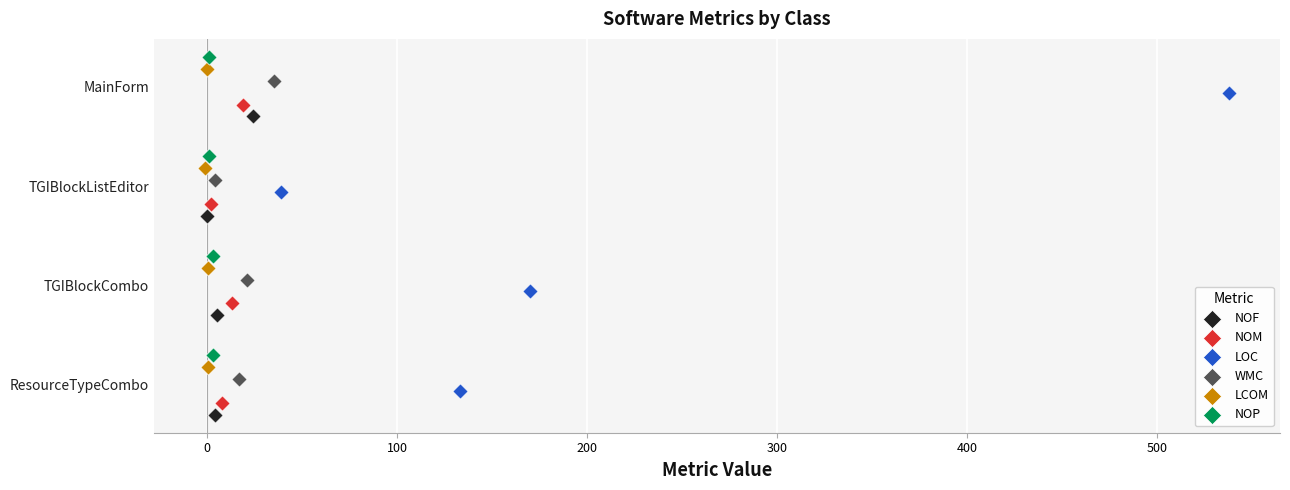

What are all the series names shown in the legend?

NOF, NOM, LOC, WMC, LCOM, NOP